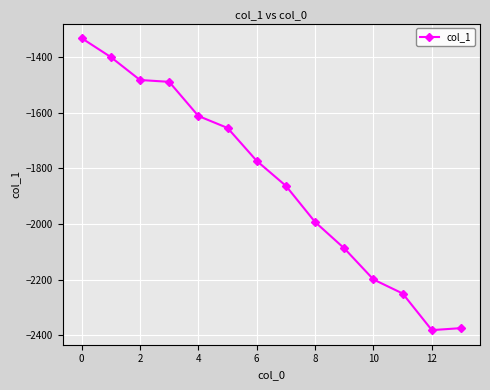

How many distinct data groups are displayed?

1